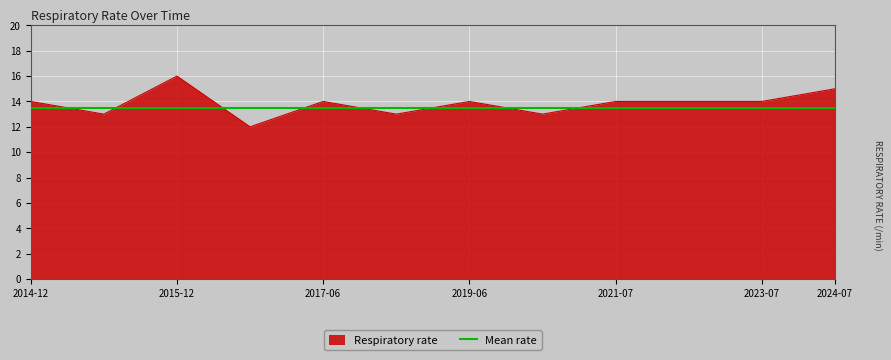

What is the lowest value of the Respiratory rate series?

12.0